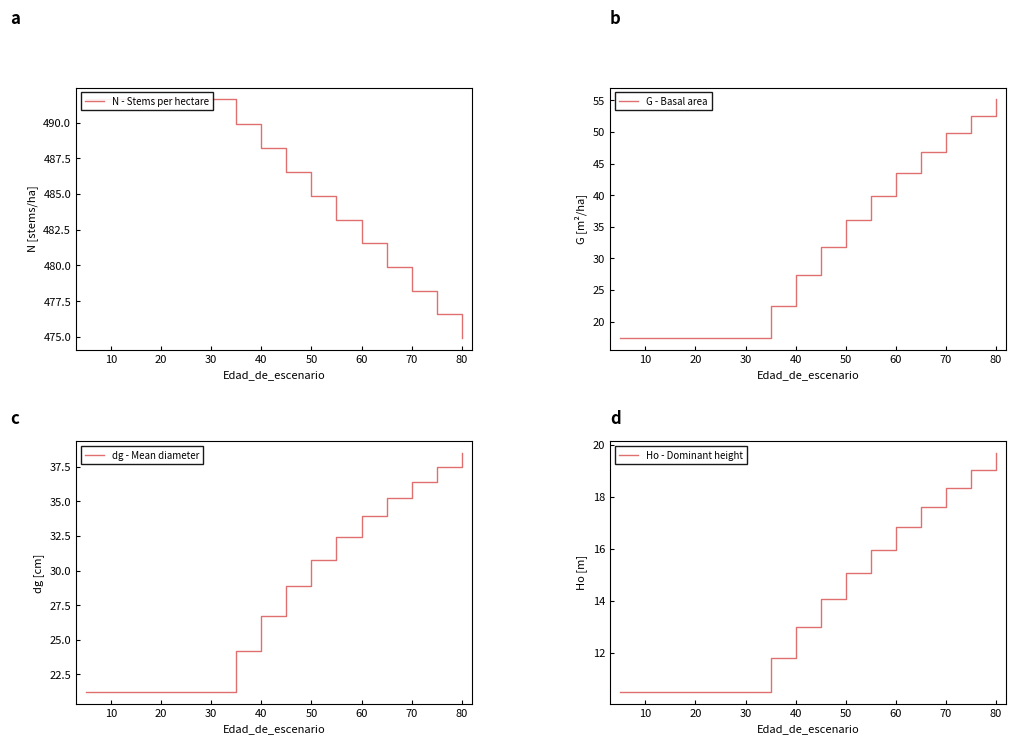

The G - Basal area series shows 48.2 at 40. True or false?

False